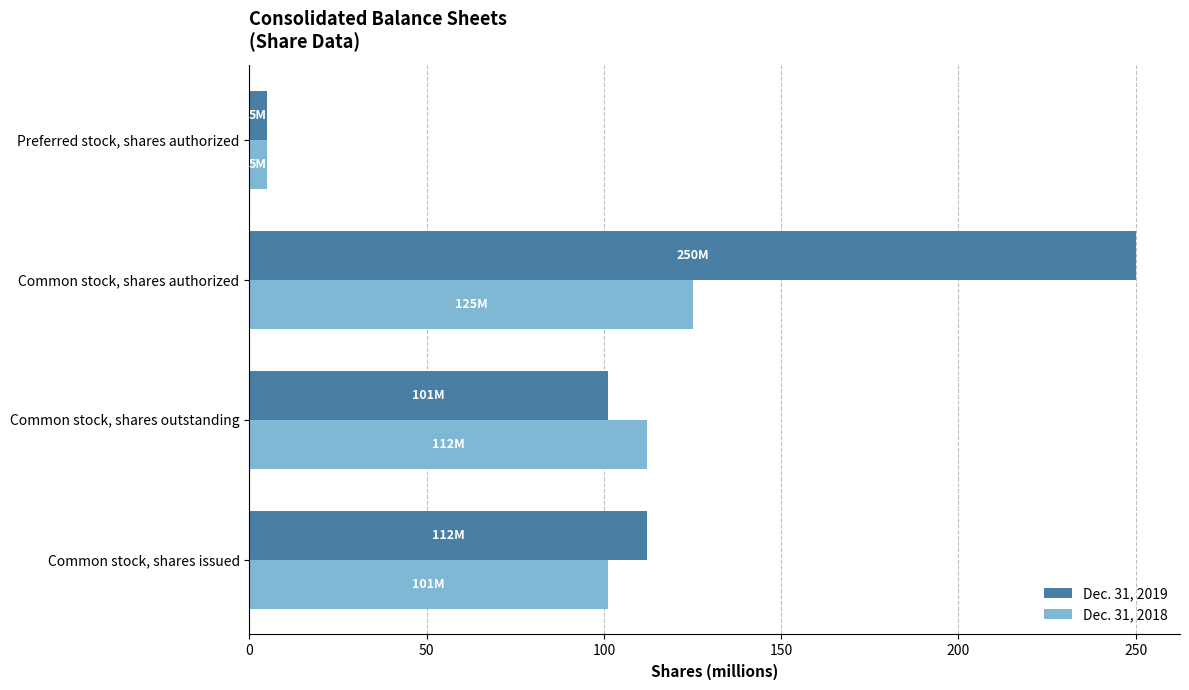

At how many categories does at least one series exceed 82?

3